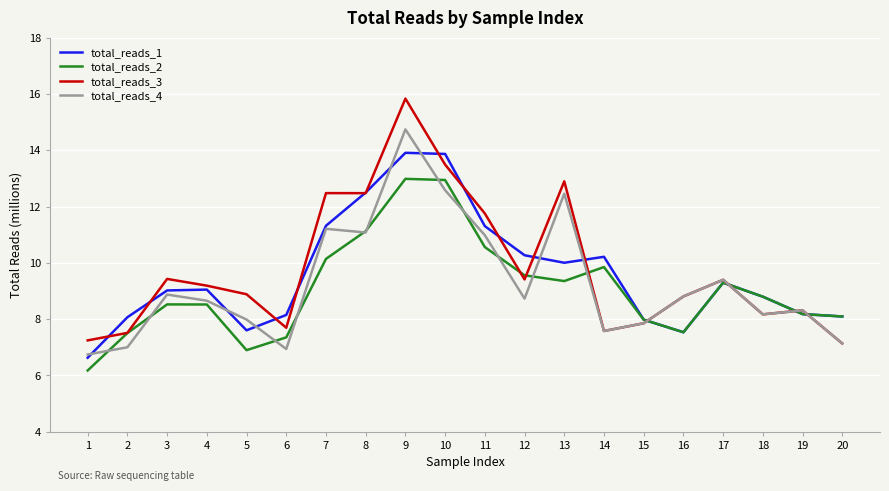

What is the lowest value of the total_reads_1 series?

6.6